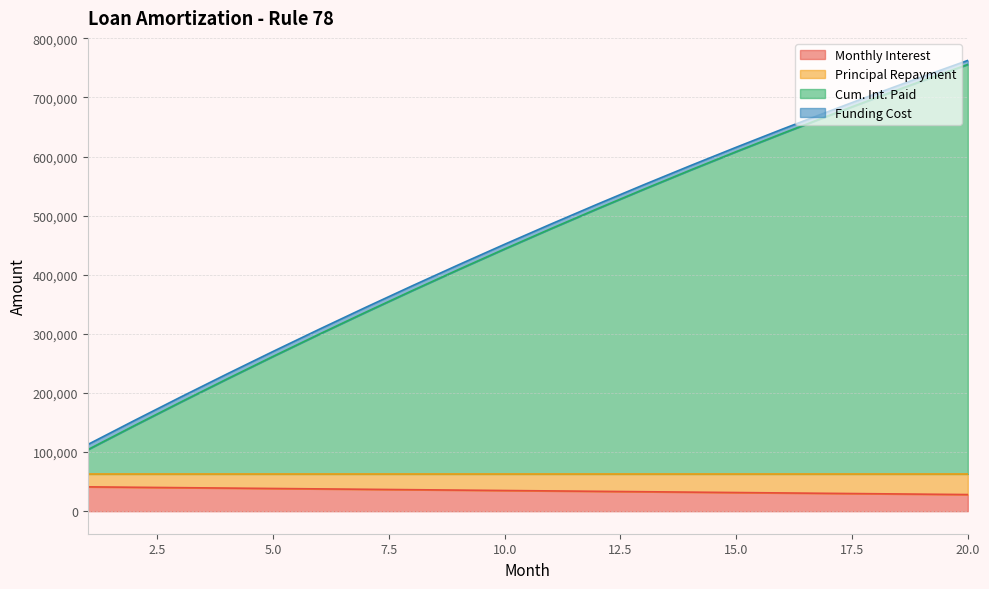

What is the lowest value of the Monthly Interest series?

28125.9